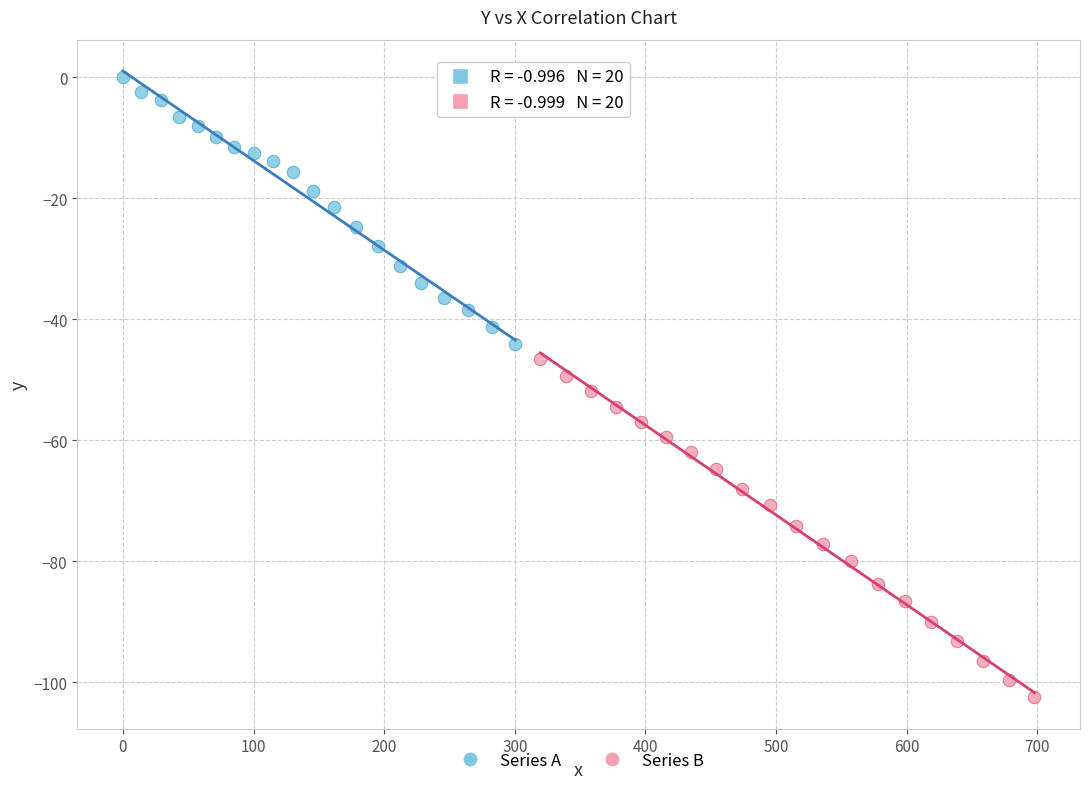

Which series contains the highest Y value?

Series A